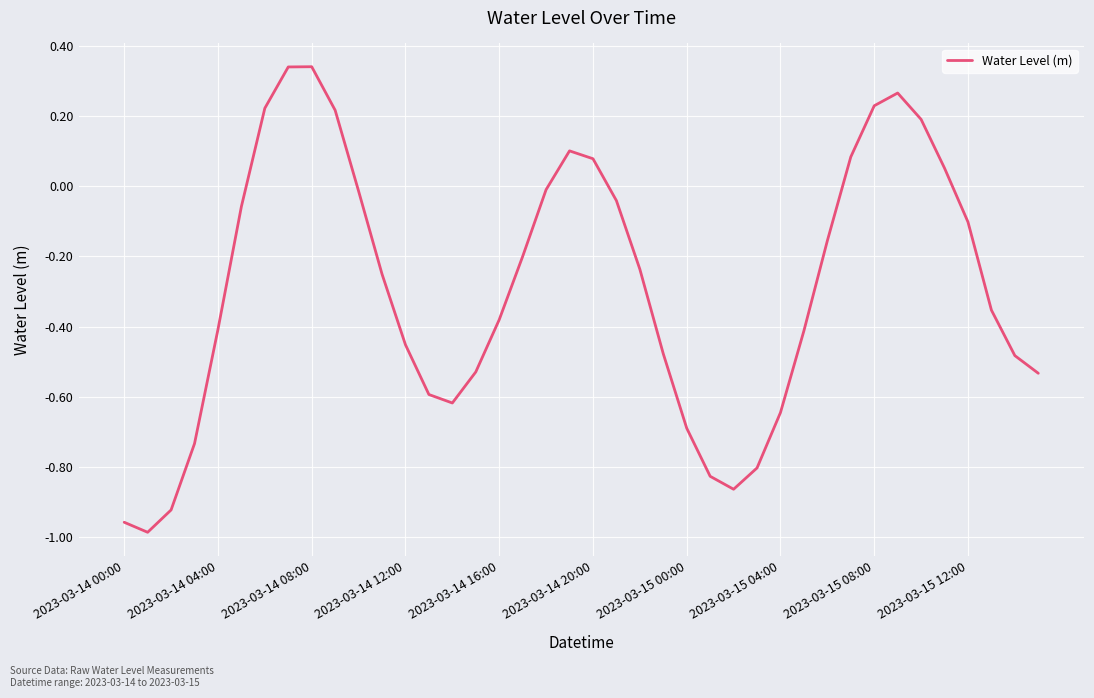

What is the difference between the maximum and minimum values?

1.3